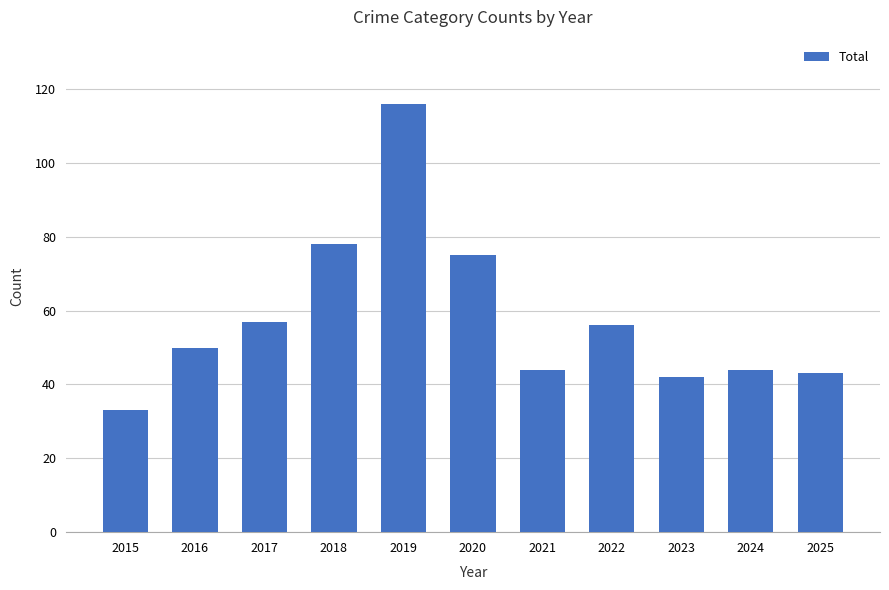

What is the sum of the values at 2022 and 2025?

99